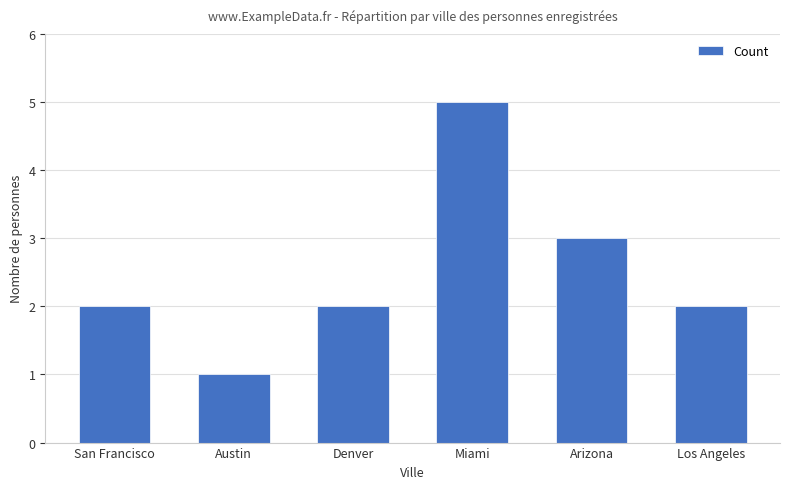

What is the greatest value displayed?

5